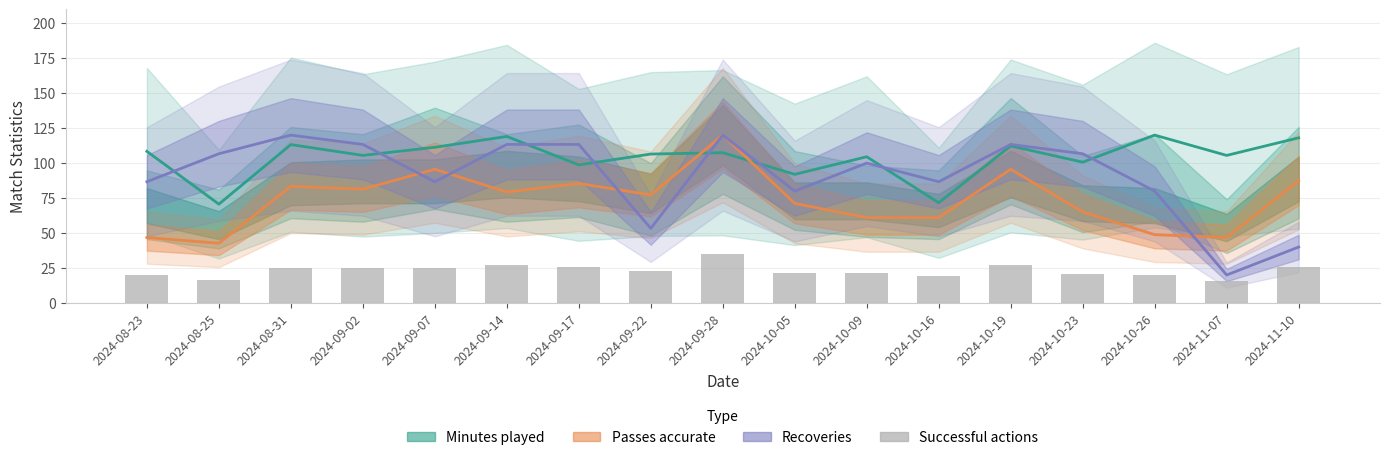

Rank the categories by value from lowest to highest.

2024-11-07, 2024-08-25, 2024-10-16, 2024-08-23, 2024-10-26, 2024-10-23, 2024-10-05, 2024-10-09, 2024-09-22, 2024-08-31, 2024-09-02, 2024-09-07, 2024-09-17, 2024-11-10, 2024-09-14, 2024-10-19, 2024-09-28